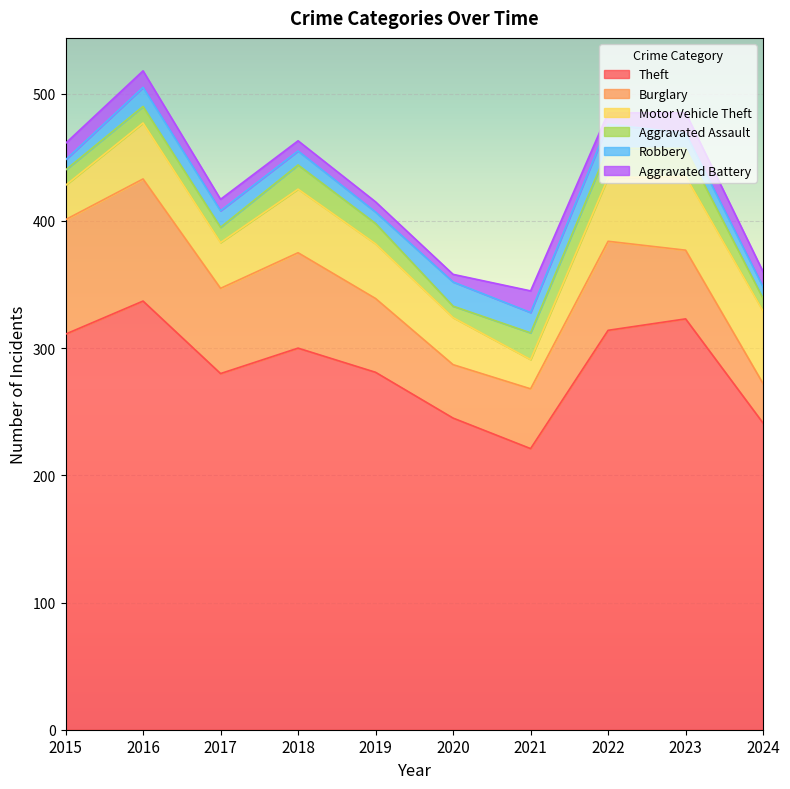

What is the greatest value displayed?

337